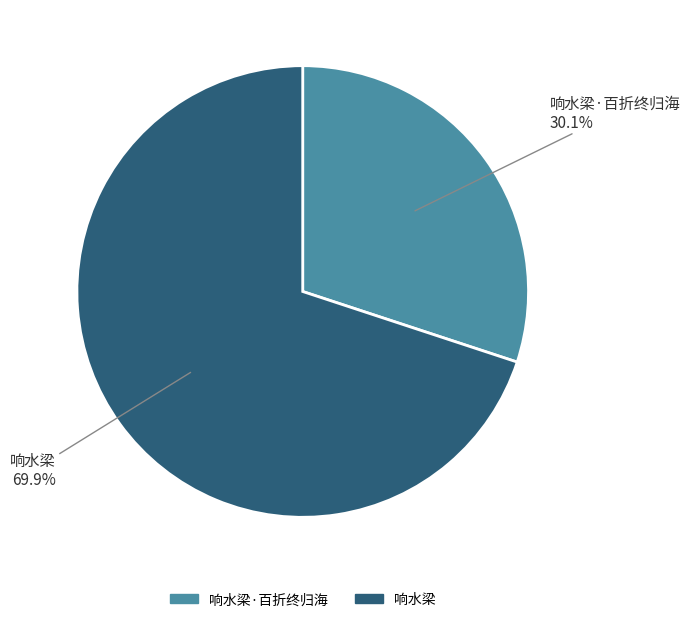

To the nearest percent, what percentage of the pie is 响水梁·百折终归海?

30%